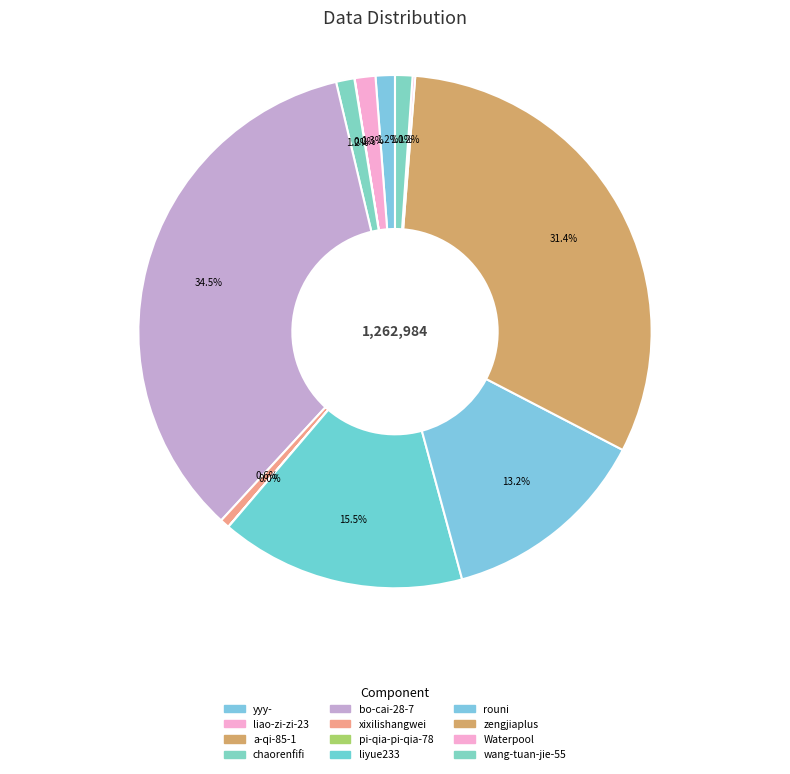

To the nearest percent, what is the combined percentage of xixilishangwei and zengjiaplus?

32%